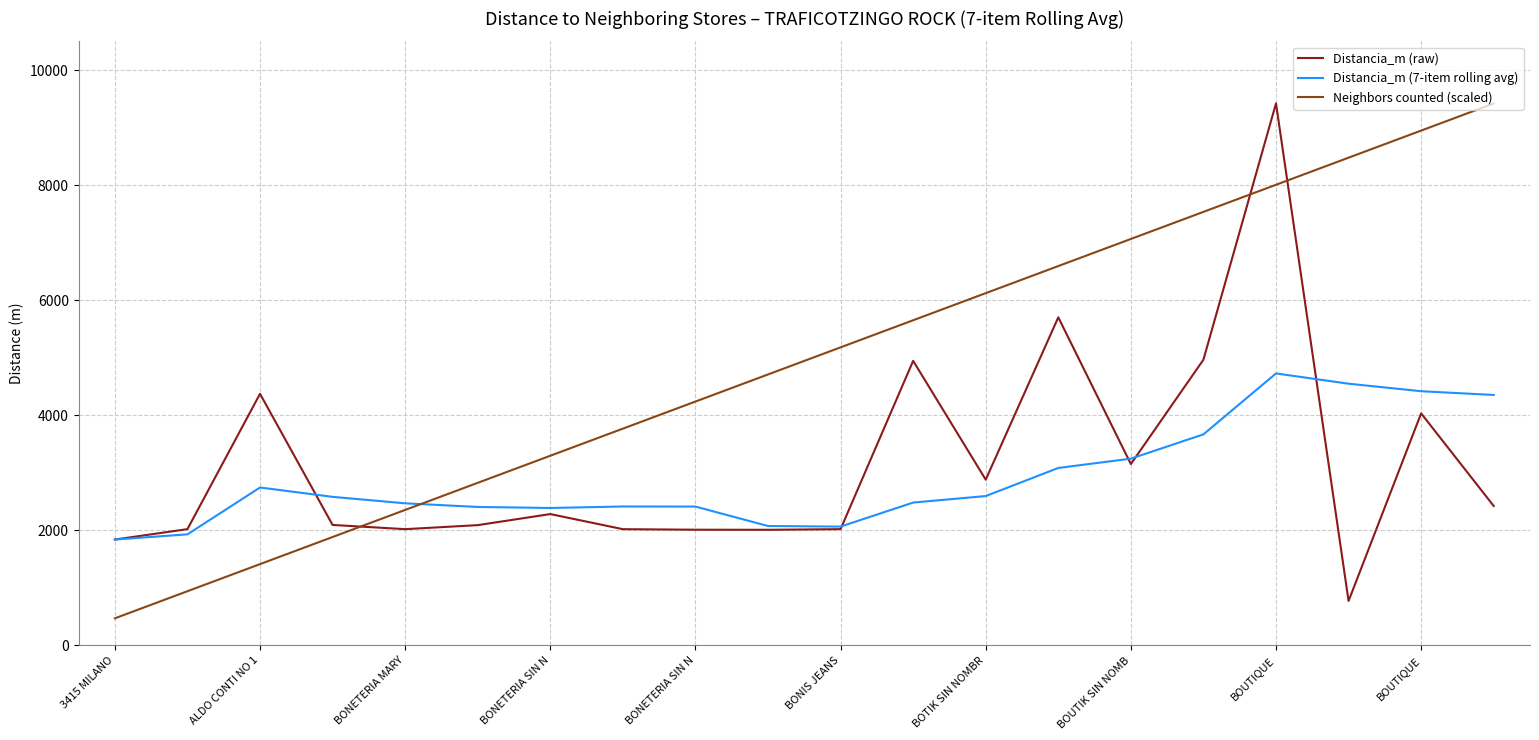

What is the minimum value for Distancia_m (raw)?

772.9